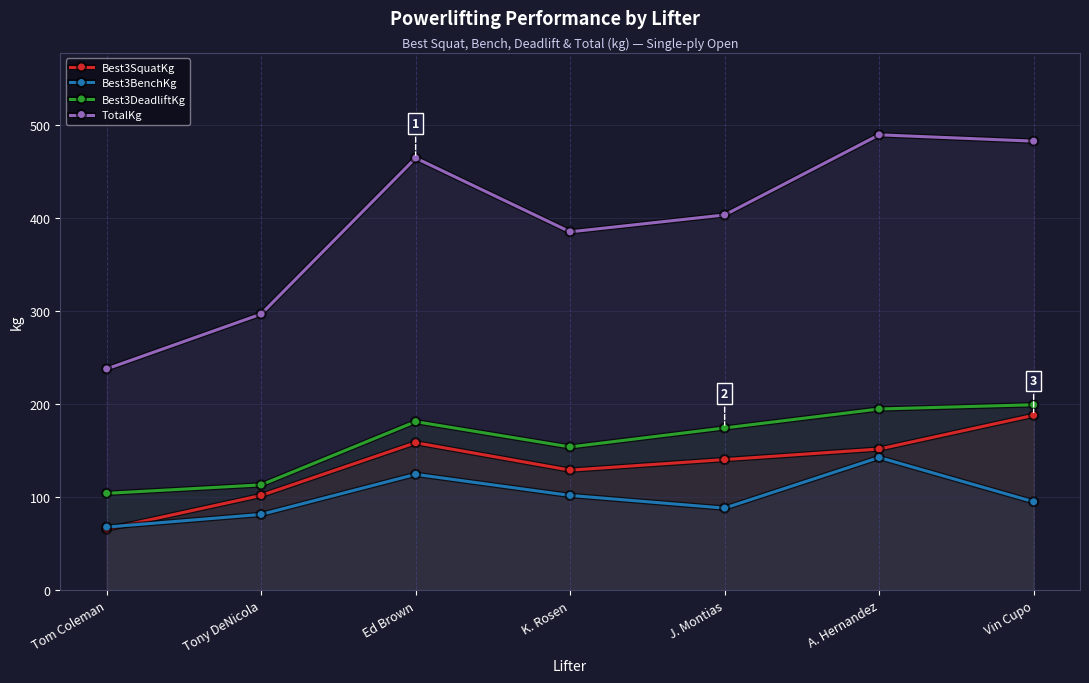

Which series has the largest range (max minus min)?

TotalKg